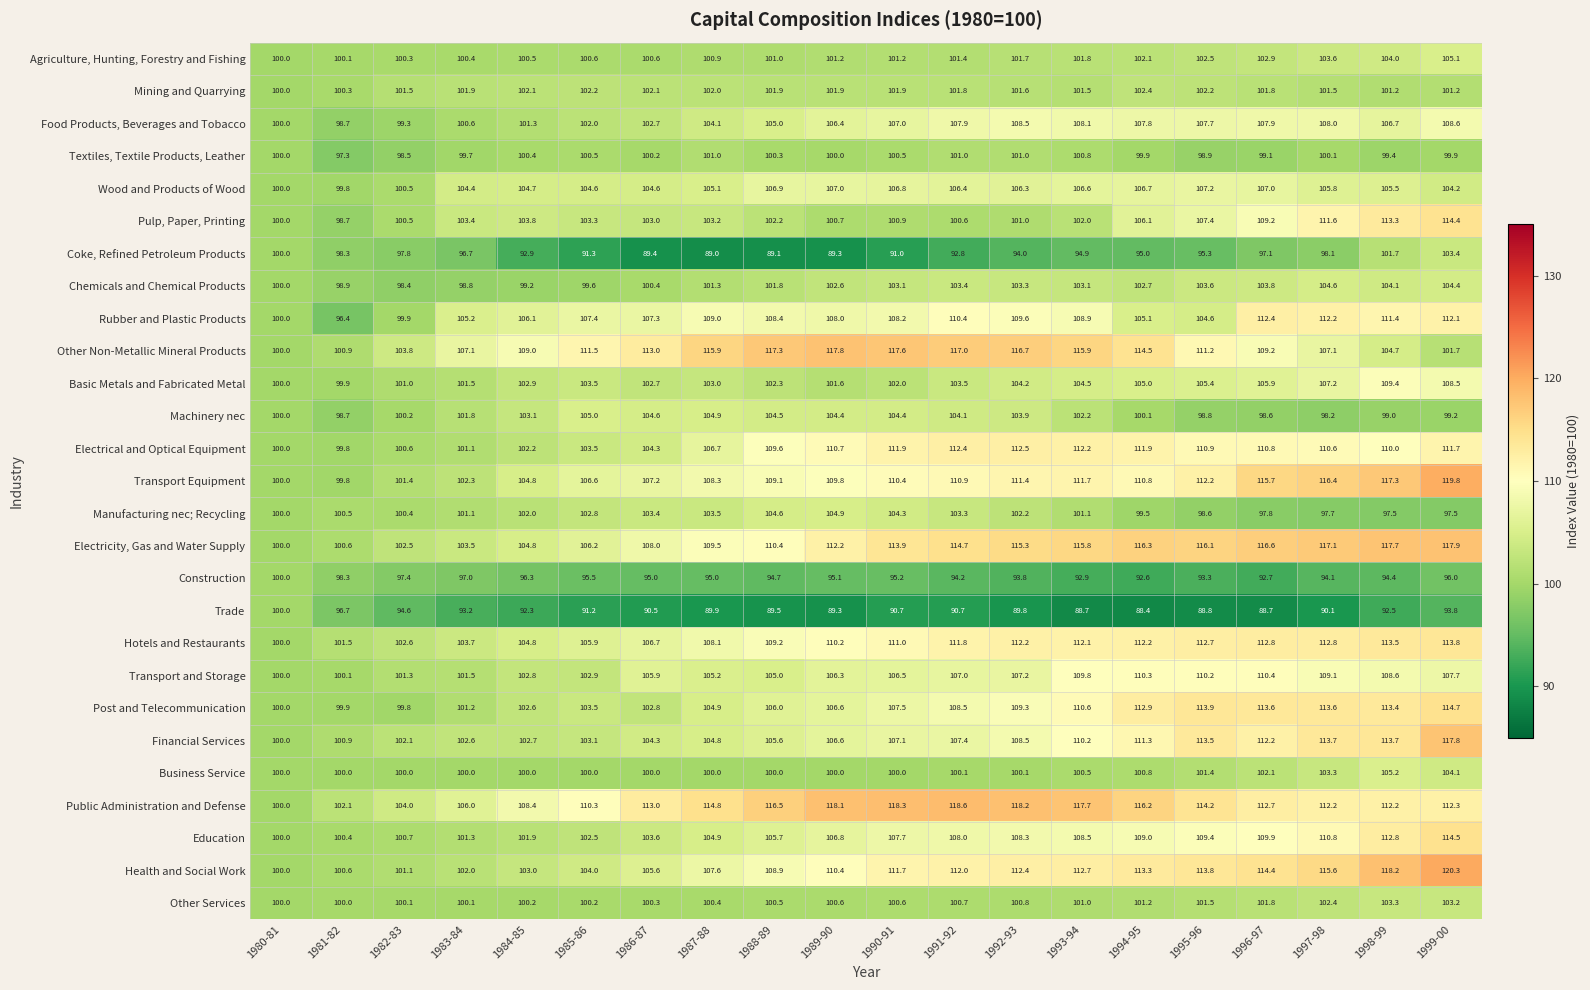

At which category is the sum across all series the highest?

1999-00